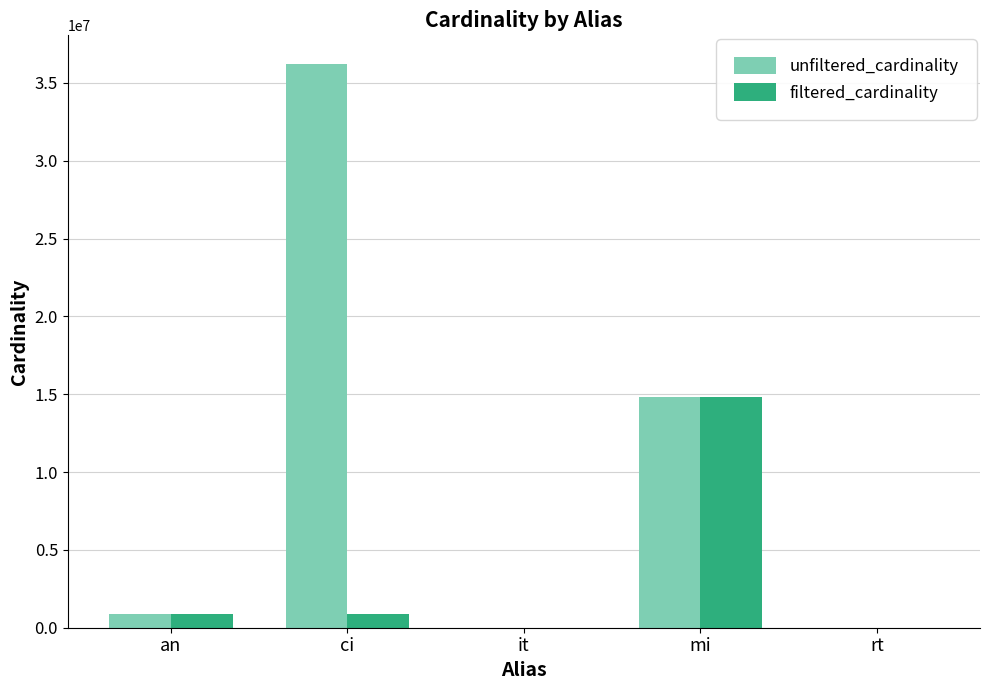

At which category is the sum across all series the highest?

ci